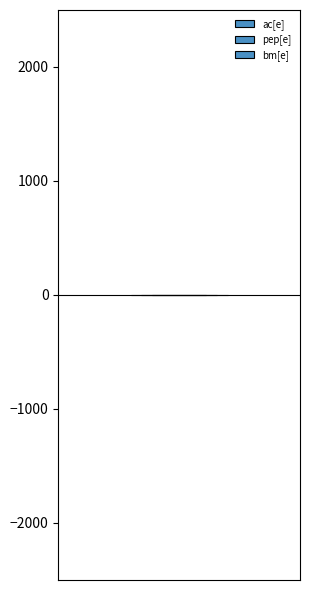

Reading left to right, what are all the values shown in this chart?

2	0	0